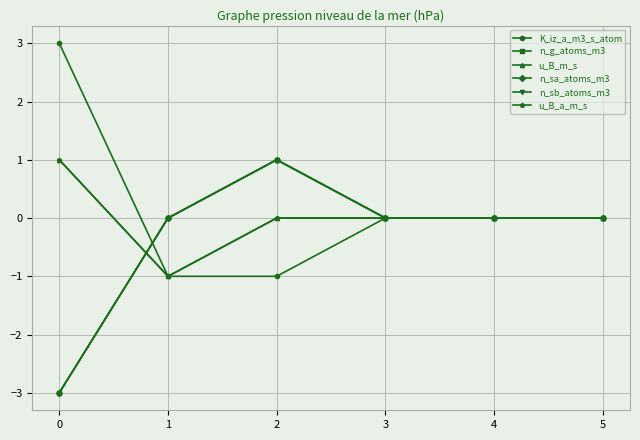

What is the sum of the u_B_a_m_s values at 3 and 1?

-1